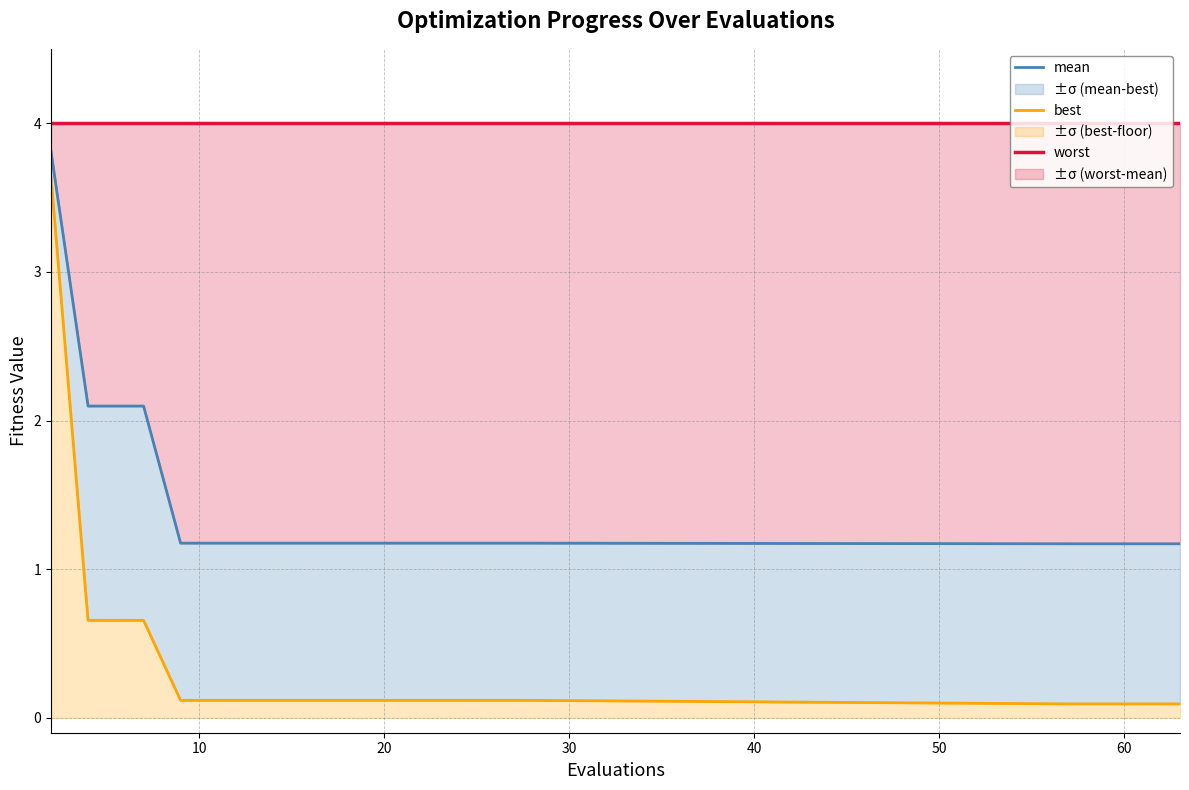

Which series has the largest total across all categories?

worst